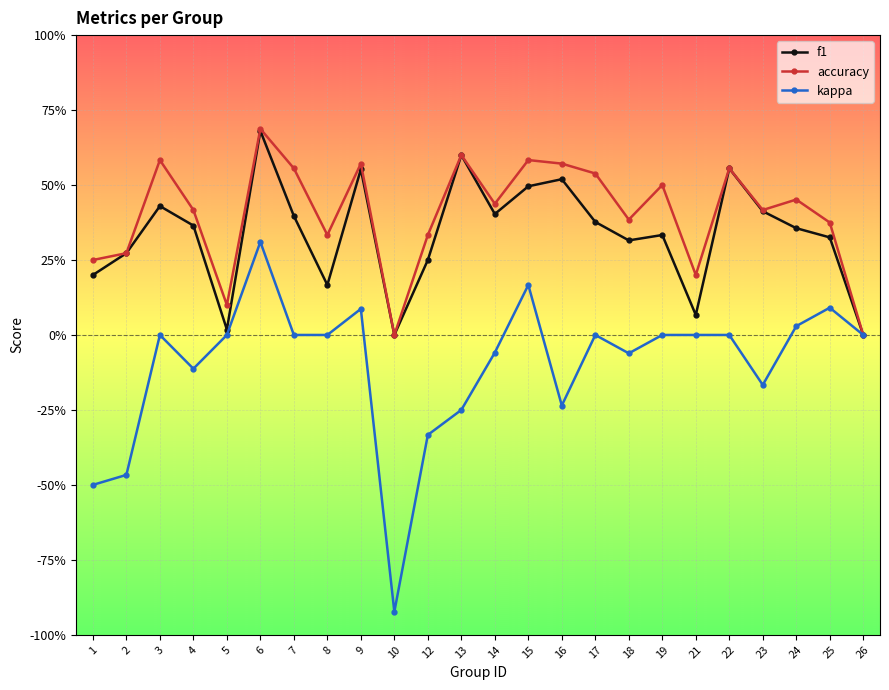

What are all the series names shown in the legend?

f1, accuracy, kappa